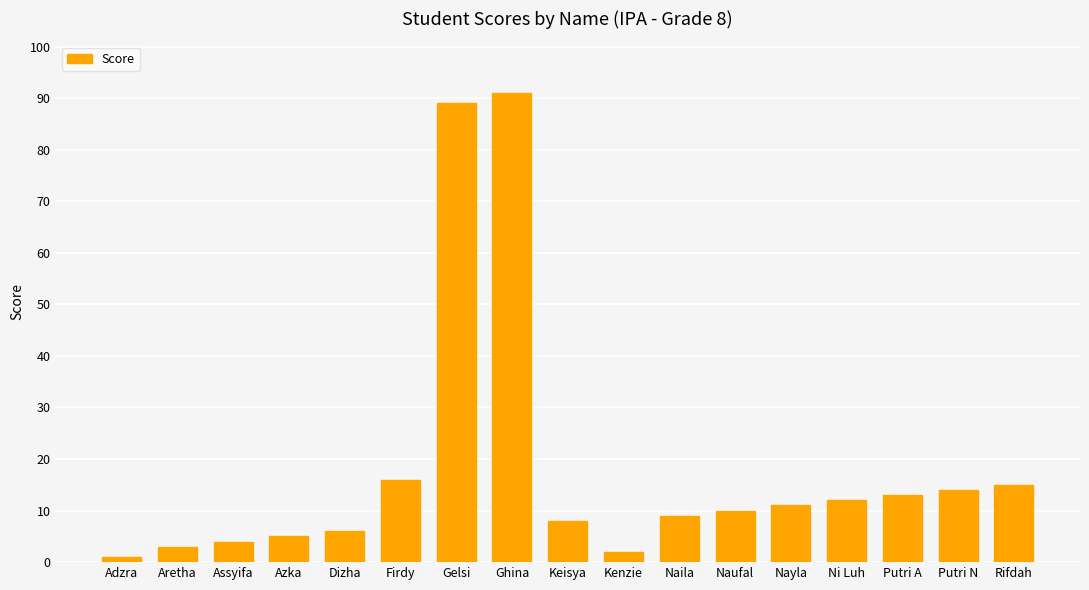

What is the label of the 5th bar from the right?

Nayla